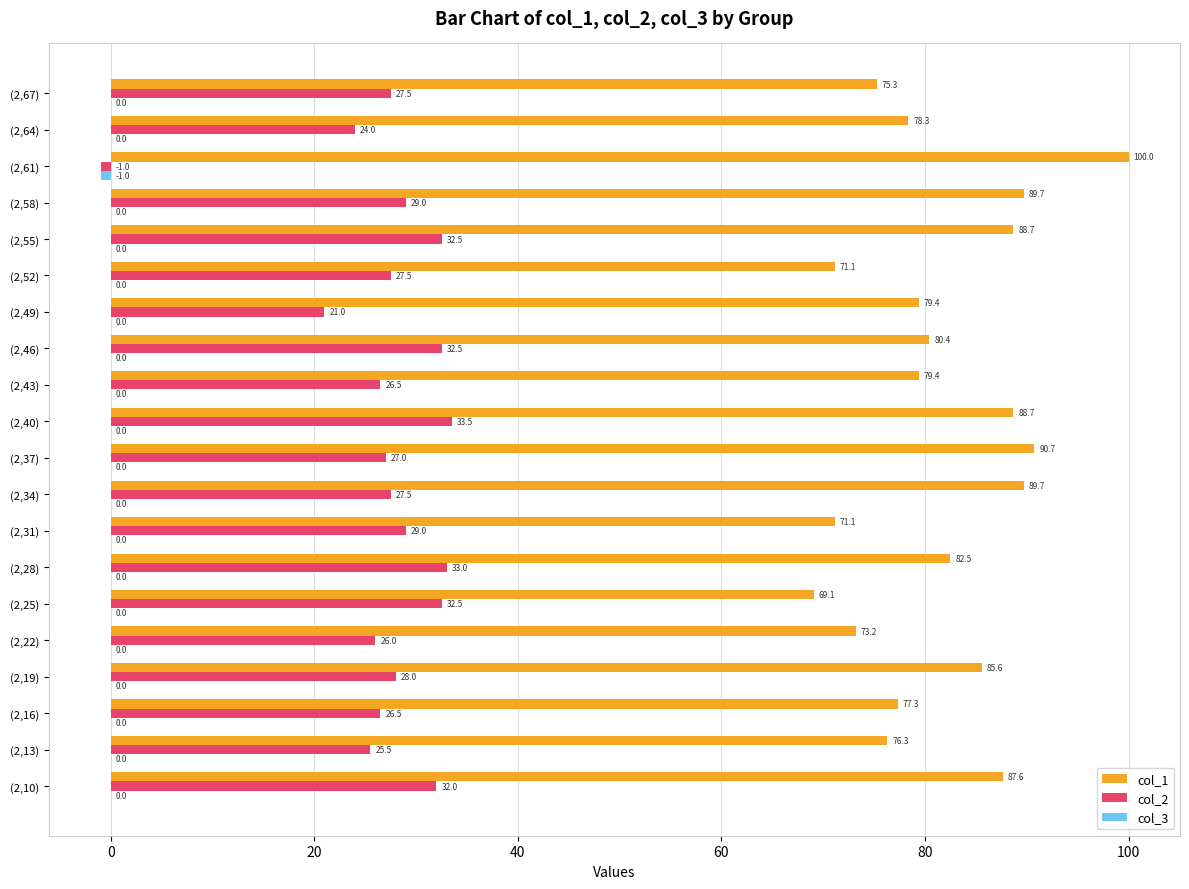

How many series are shown in this chart?

3